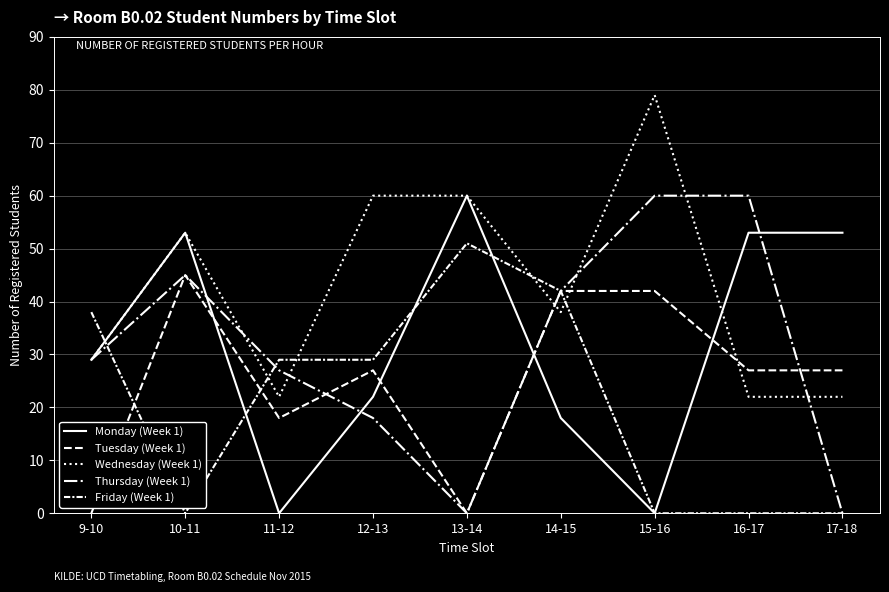

Is it true that Tuesday (Week 1) equals 27 at 16-17?

True